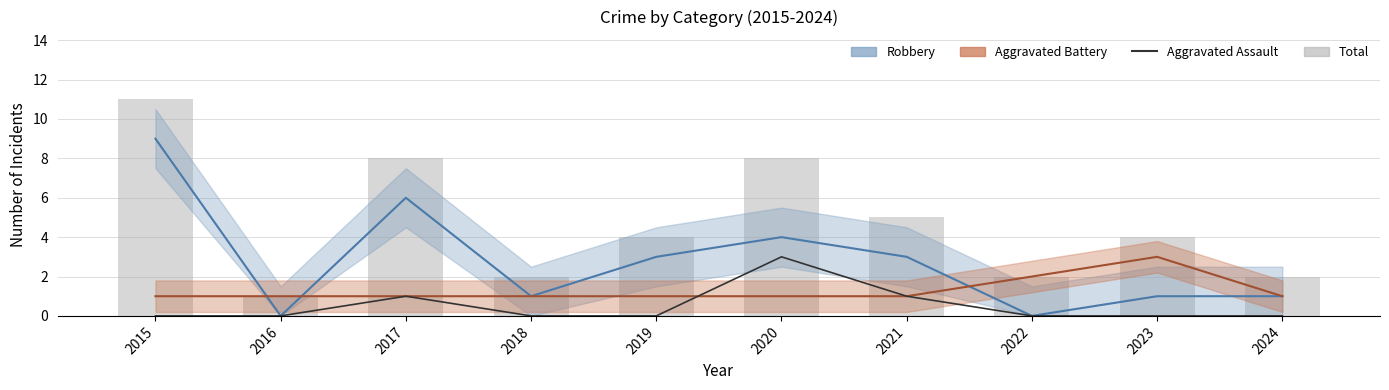

What is the spread (max minus min) of values at 2016?

1